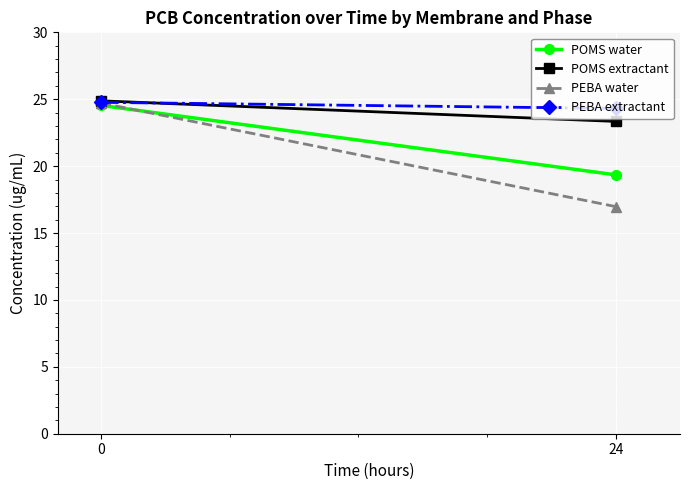

Reading right to left, list all the values displayed in this chart.

POMS water: 24=19.3	0=24.5
POMS extractant: 24=23.3	0=24.9
PEBA water: 24=17.0	0=24.7
PEBA extractant: 24=24.3	0=24.8